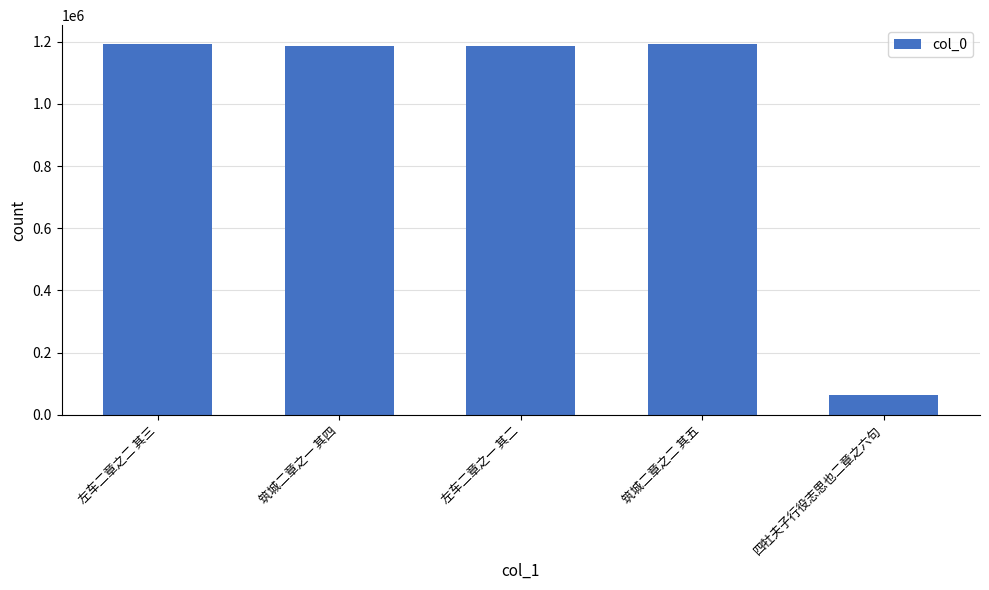

What is the sum of the values at 左车二章之一 其二 and 筑城二章之二 其五?

2380102